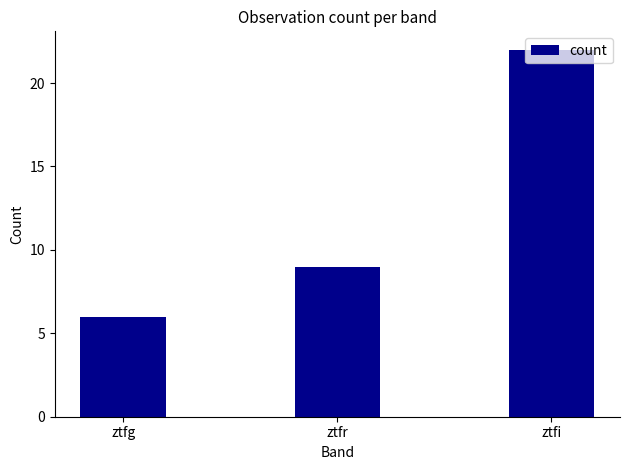

What is the change in value from ztfg to ztfi?

+16